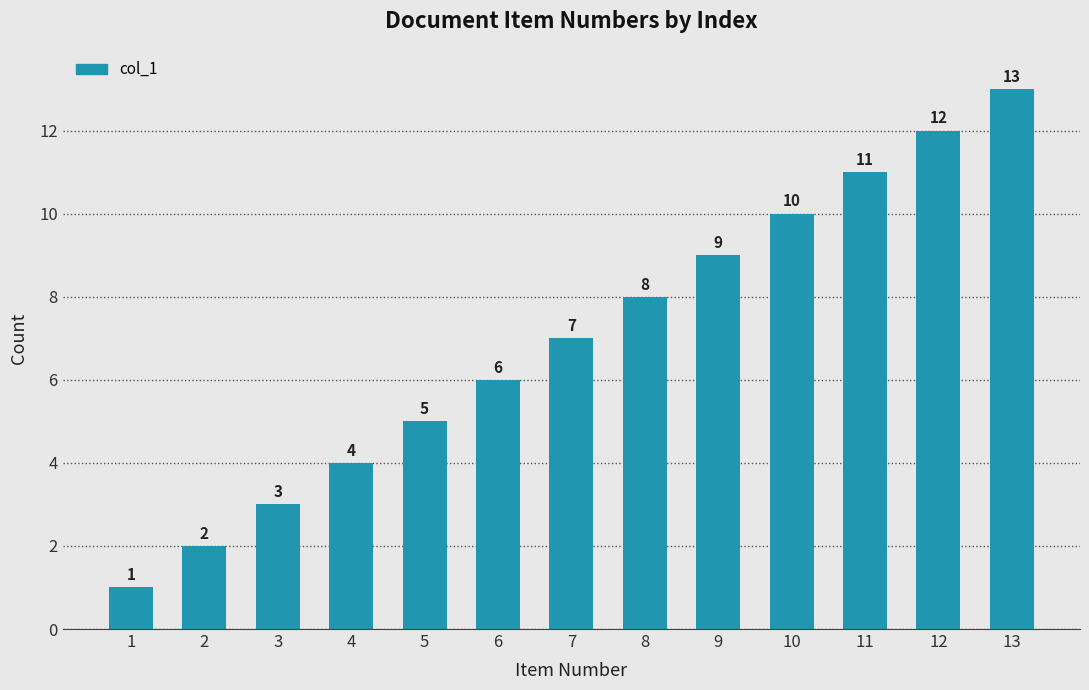

Reading left to right, list all the values displayed in this chart.

1=1	2=2	3=3	4=4	5=5	6=6	7=7	8=8	9=9	10=10	11=11	12=12	13=13